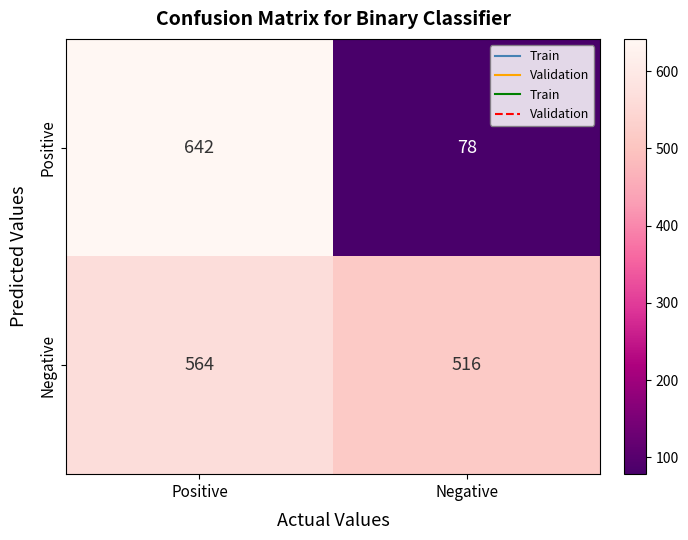

What value does the Negative series have at Negative, to the nearest 5?

515